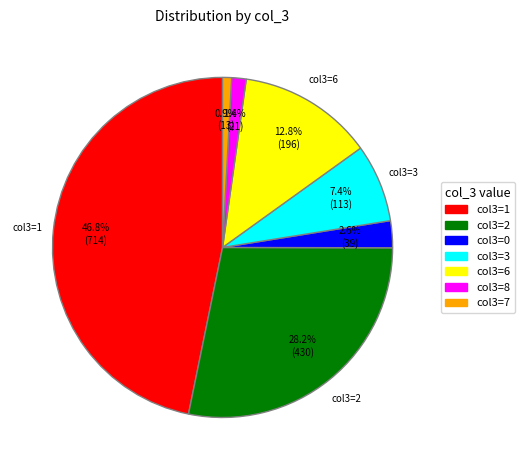

Does any single category account for the majority?

No